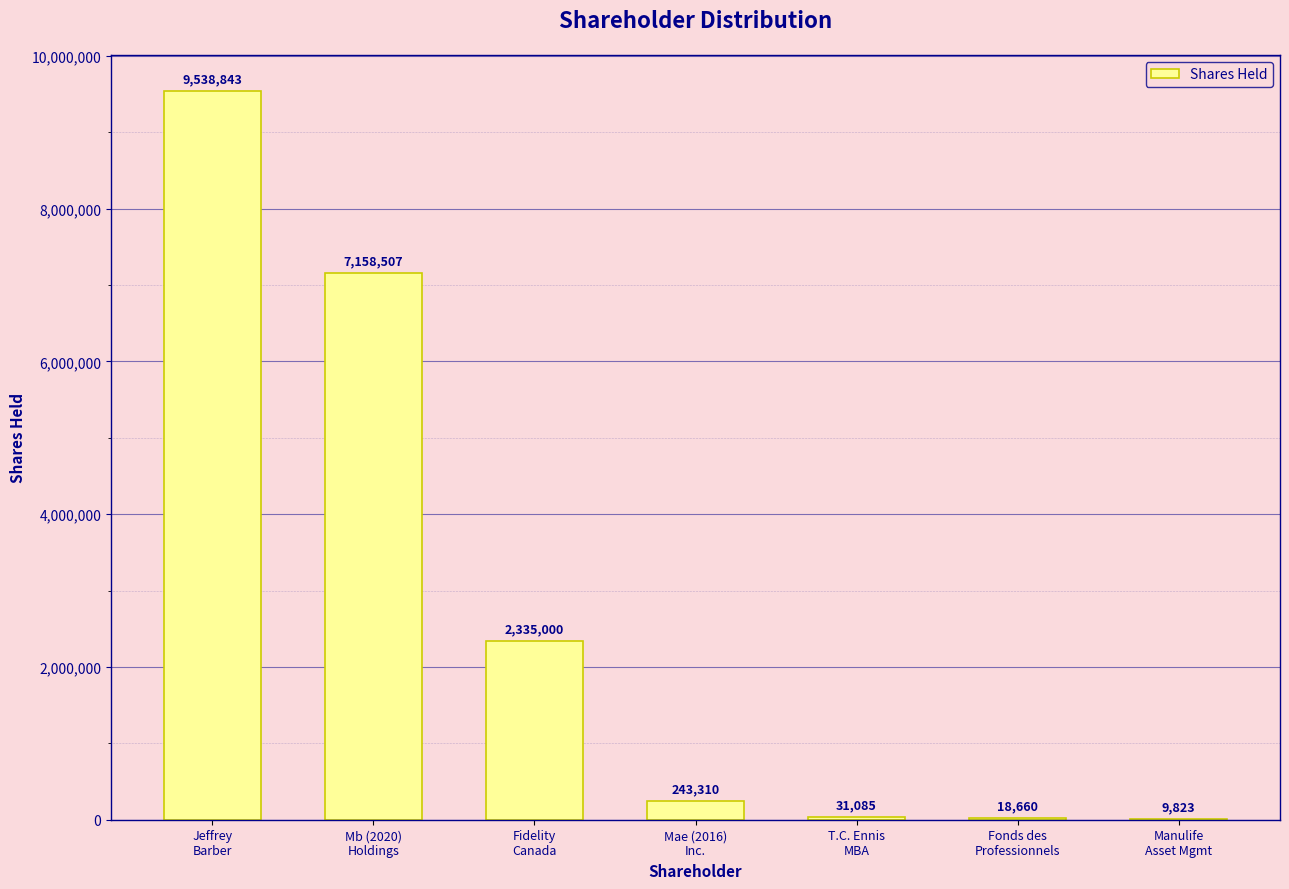

Reading left to right, extract all data points from this chart.

9538843	7158507	2335000	243310	31085	18660	9823